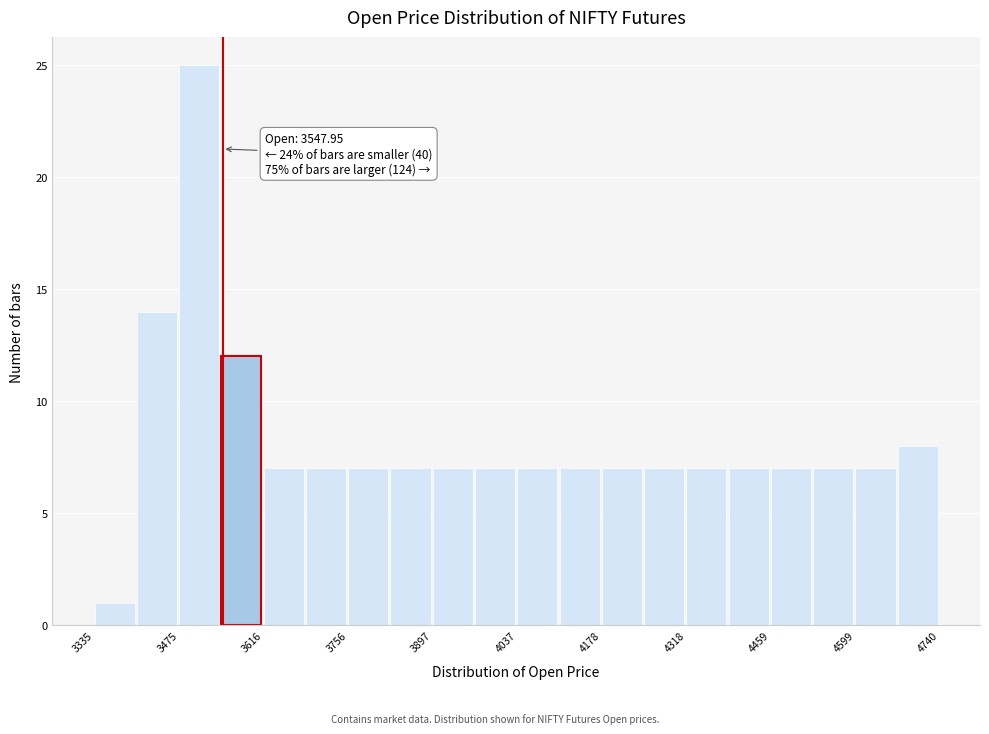

Read against the x-axis, roughly where is the centre of the tallest bar?

3500